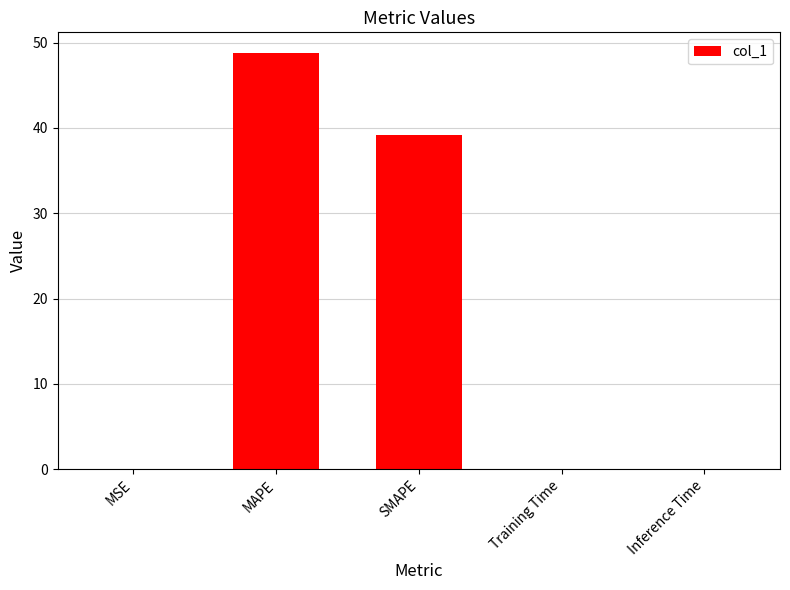

Between SMAPE and MAPE, which is larger?

MAPE